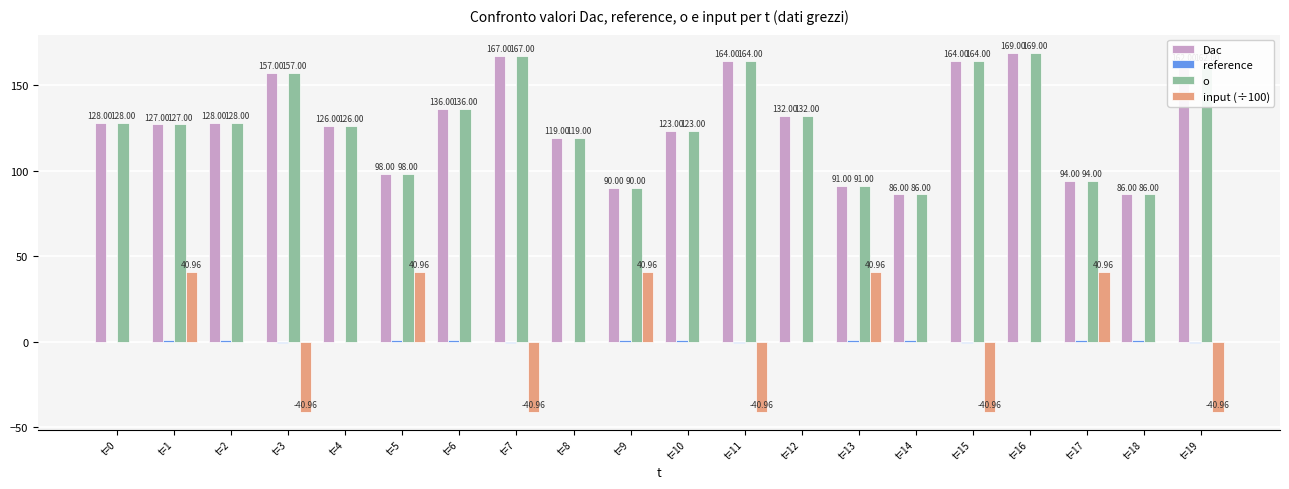

What is the sum of all Dac values?

2547.0